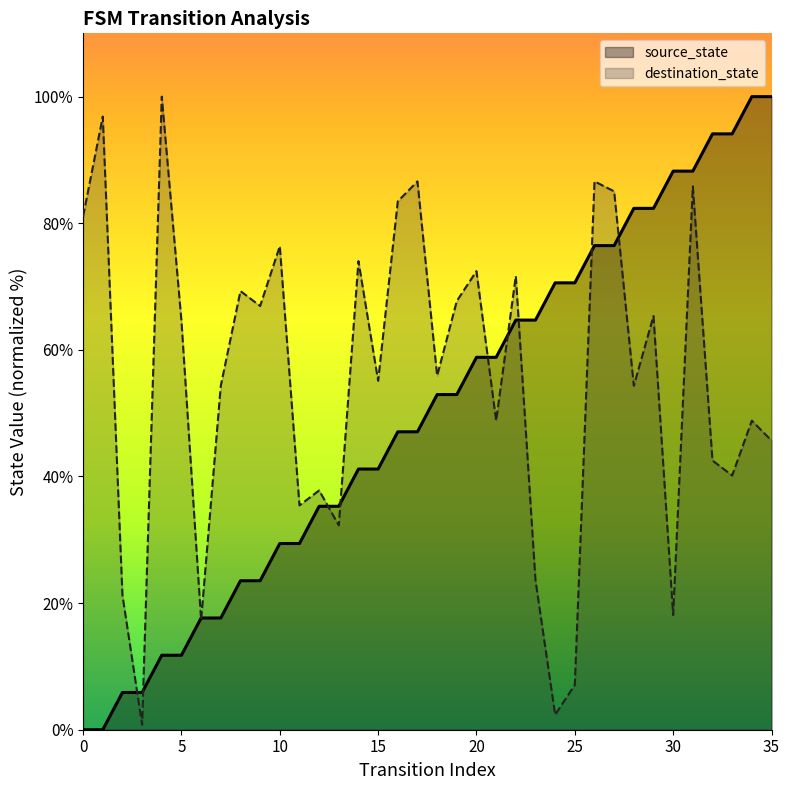

Is it true that source_state equals 11.8 at 4?

True